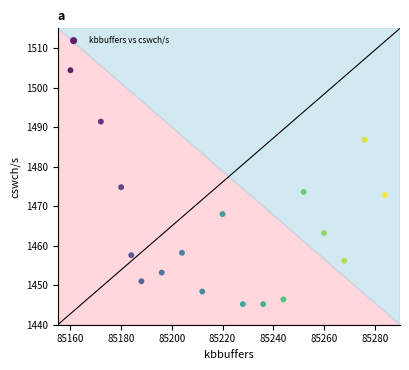

What is the range of X values (max minus min)?

124.0